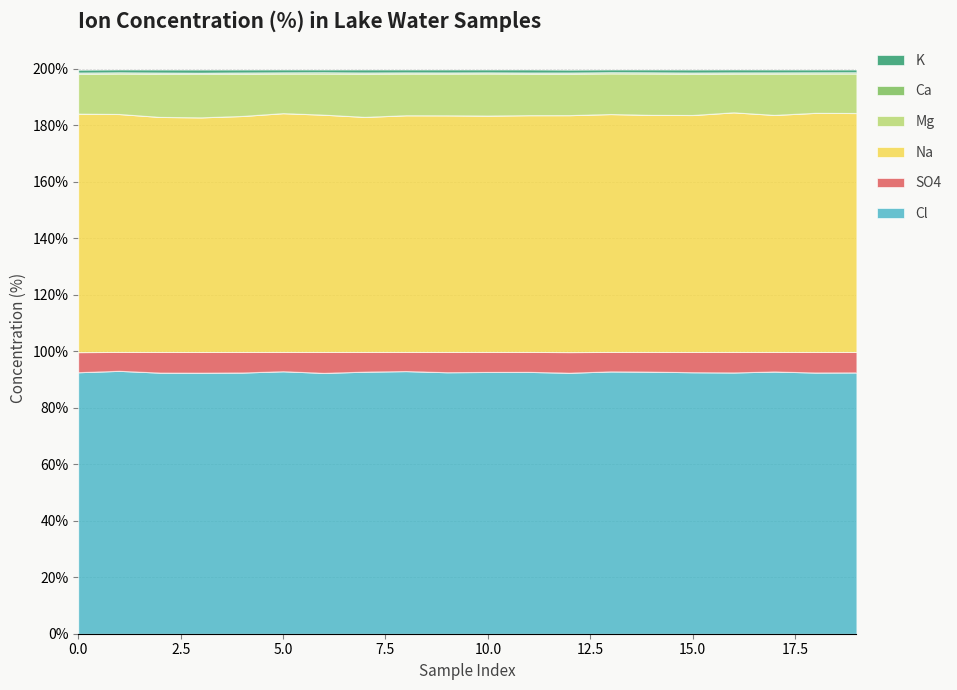

What is the total value across all series at 9?

199.7